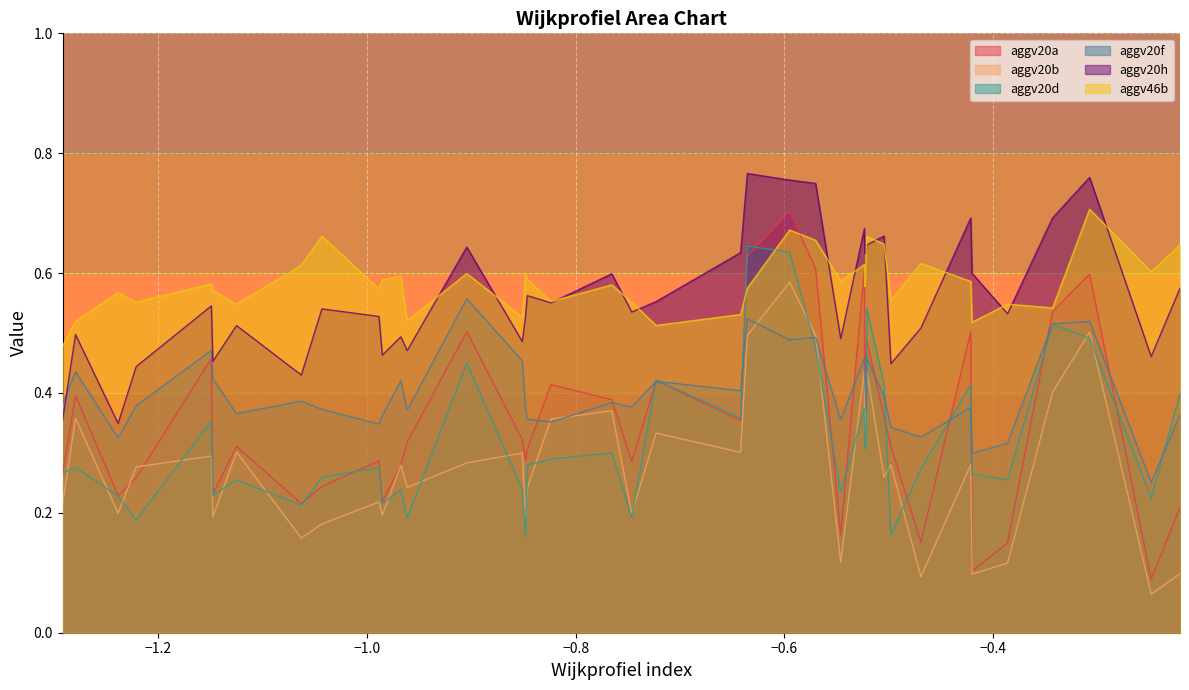

How many lines are shown in the chart?

6